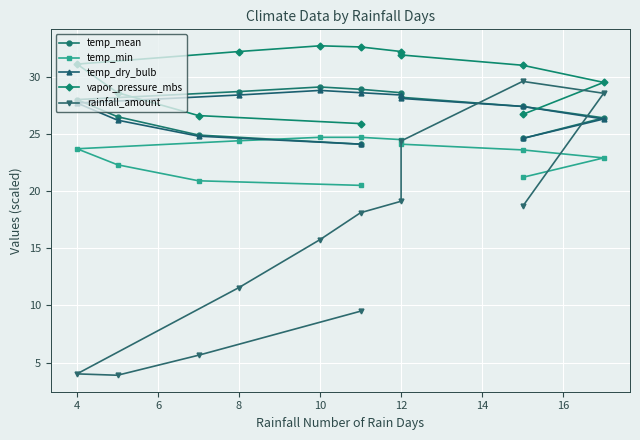

Where does the temp_dry_bulb series first go above 27?

4